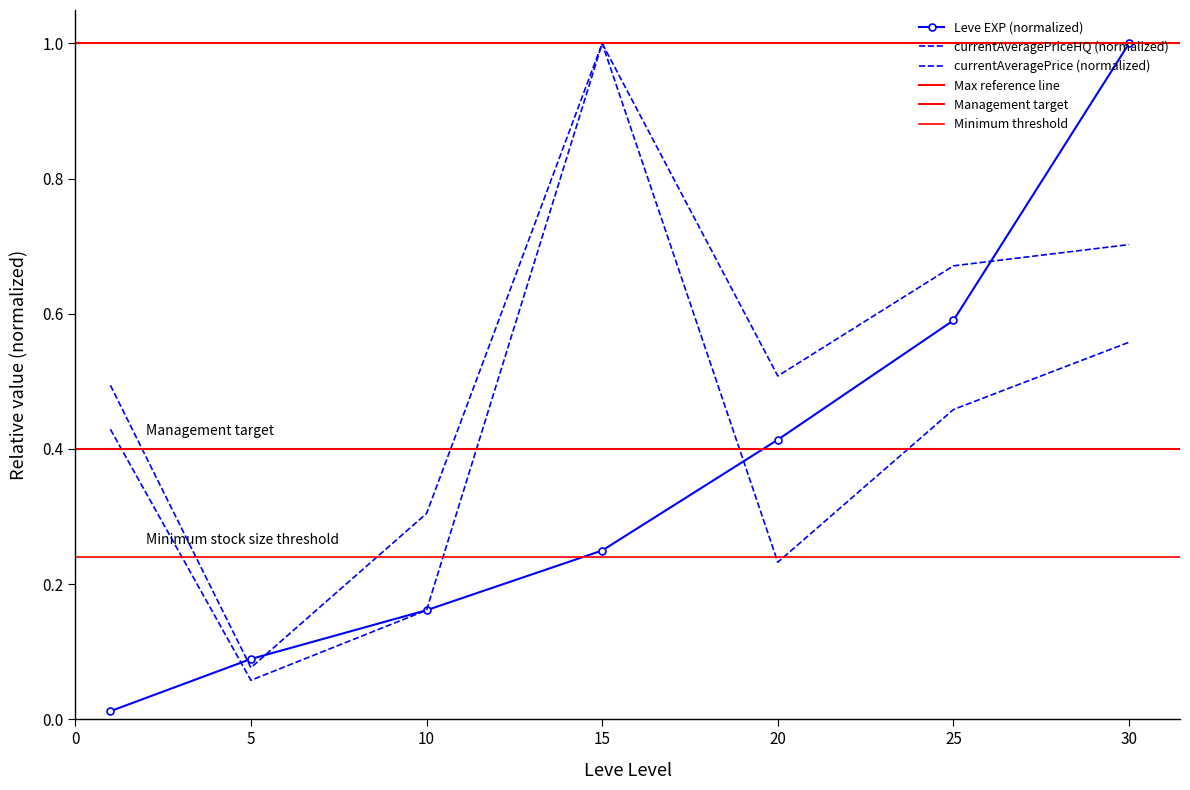

Which series has the widest spread of values?

Leve EXP